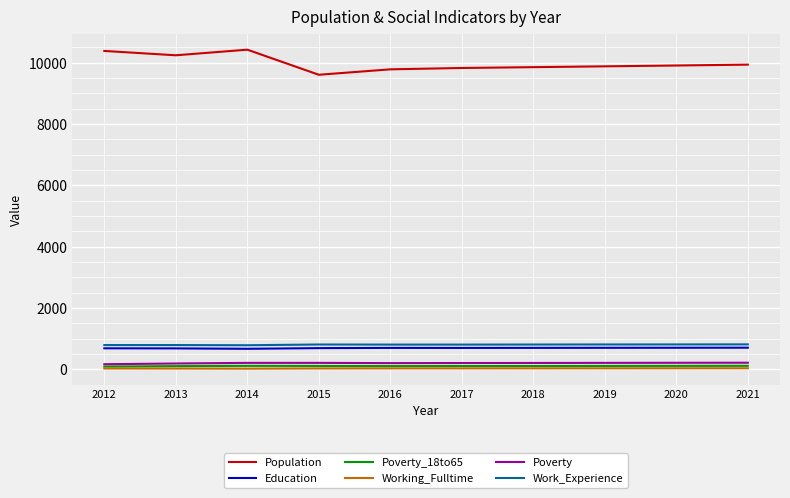

In Poverty_18to65, how many points are higher than both neighbors (excluding endpoints)?

1